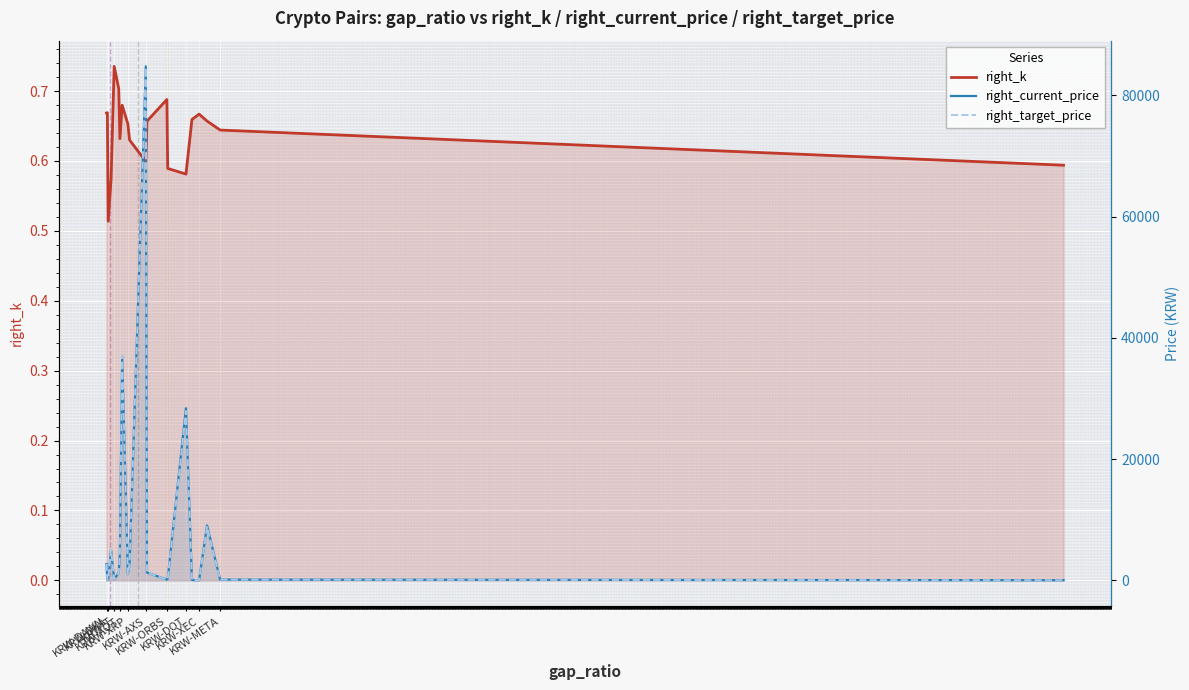

Which series has the largest total across all categories?

right_current_price